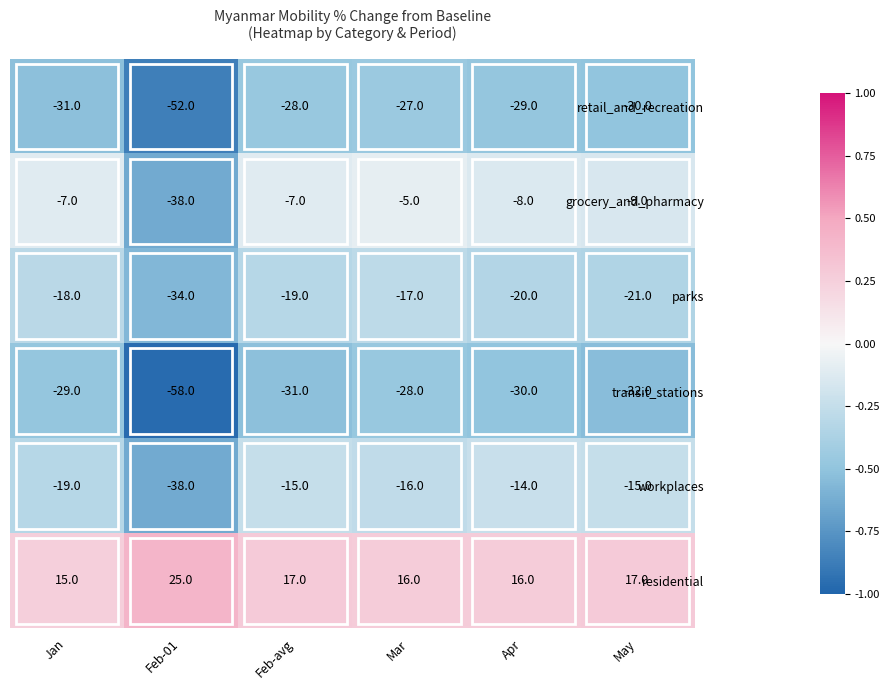

What is the difference between the maximum and minimum values in the parks series?

17